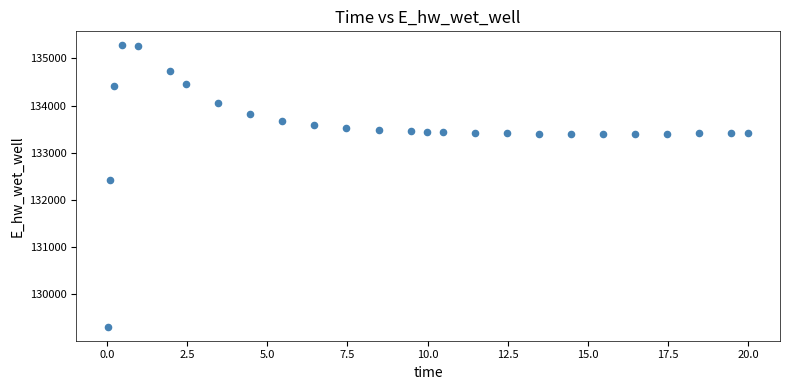

What Y value in the scatter plot is closest to 132293?

132424.3